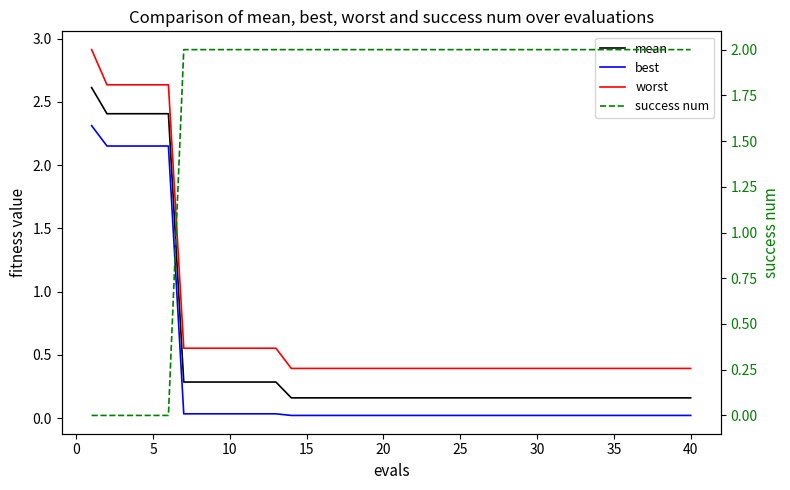

What are all the series names shown in the legend?

mean, best, worst, success num